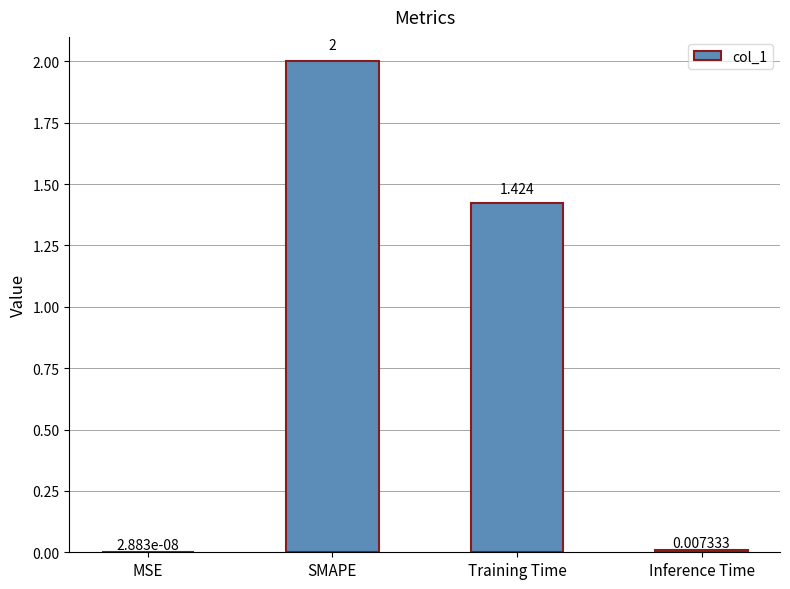

At which category does the chart reach its peak across all series?

SMAPE